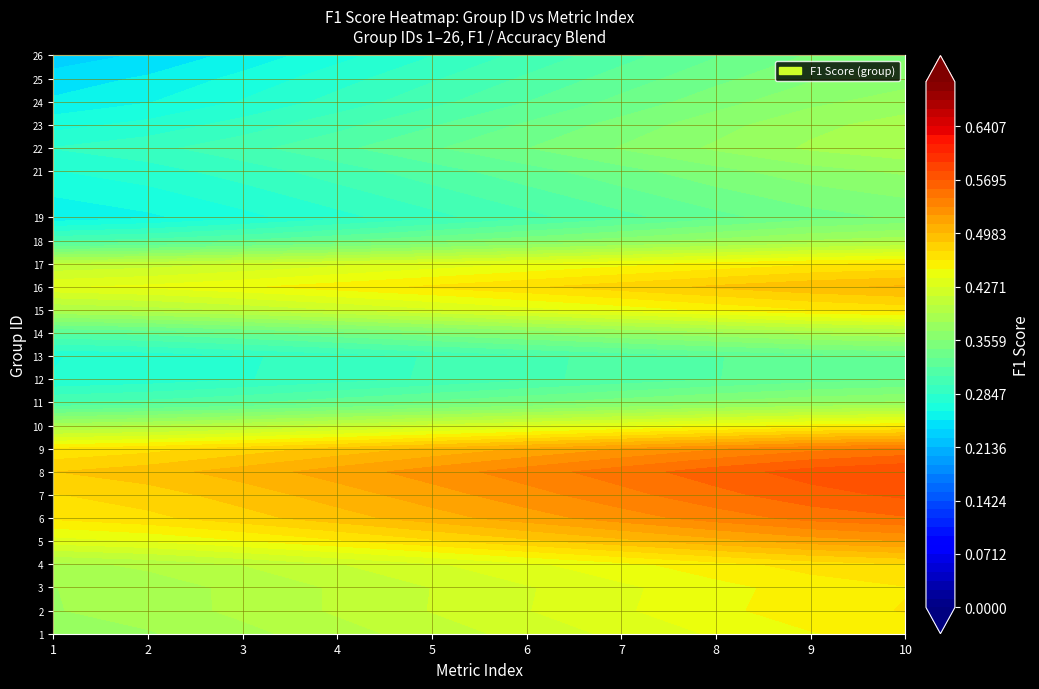

What is the average value of the 2 series?

0.3